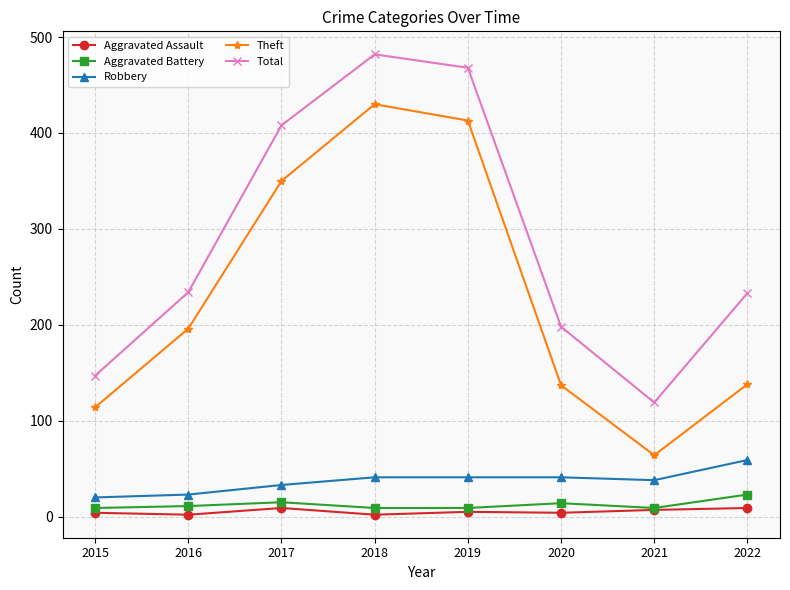

True or false: Theft has a value of 225 at 2018.

False